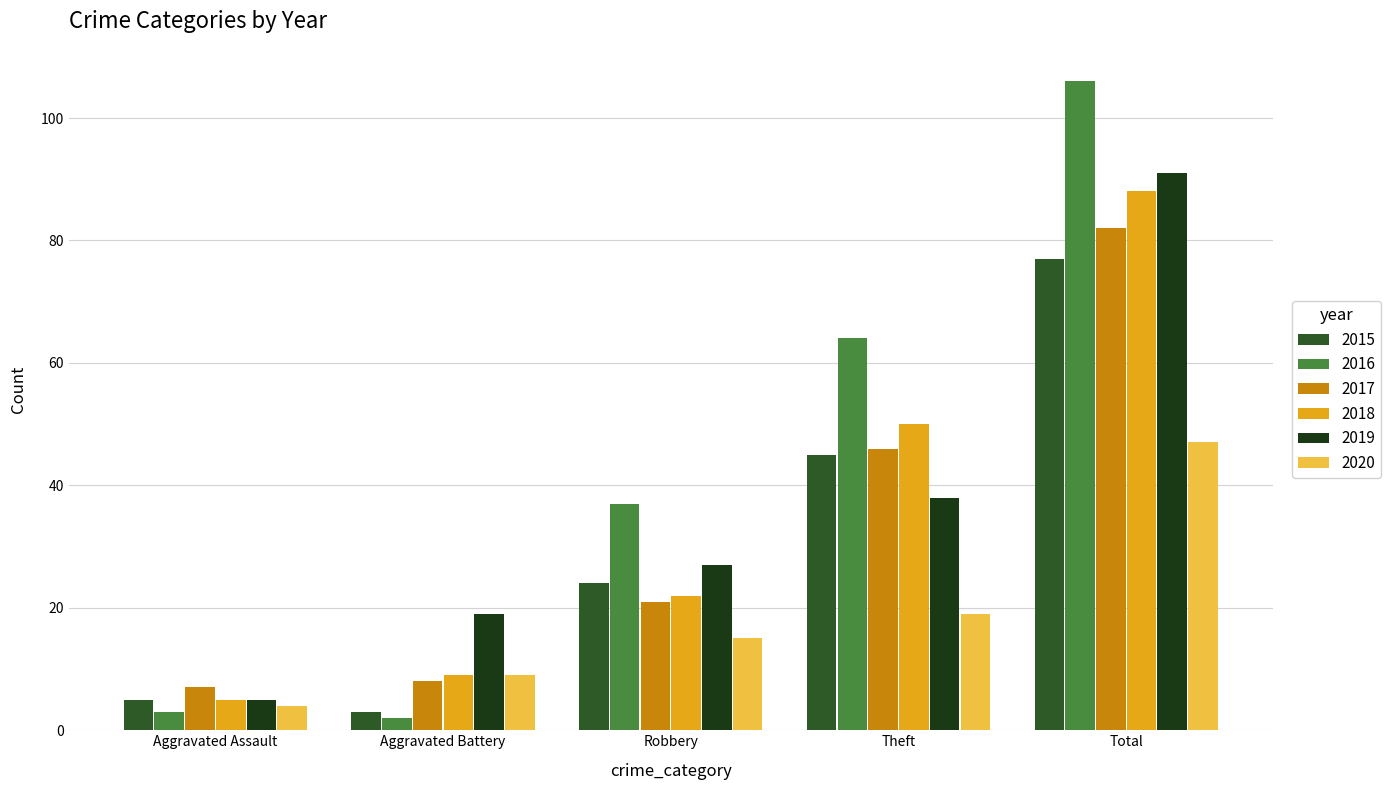

How many groups of bars are there?

5